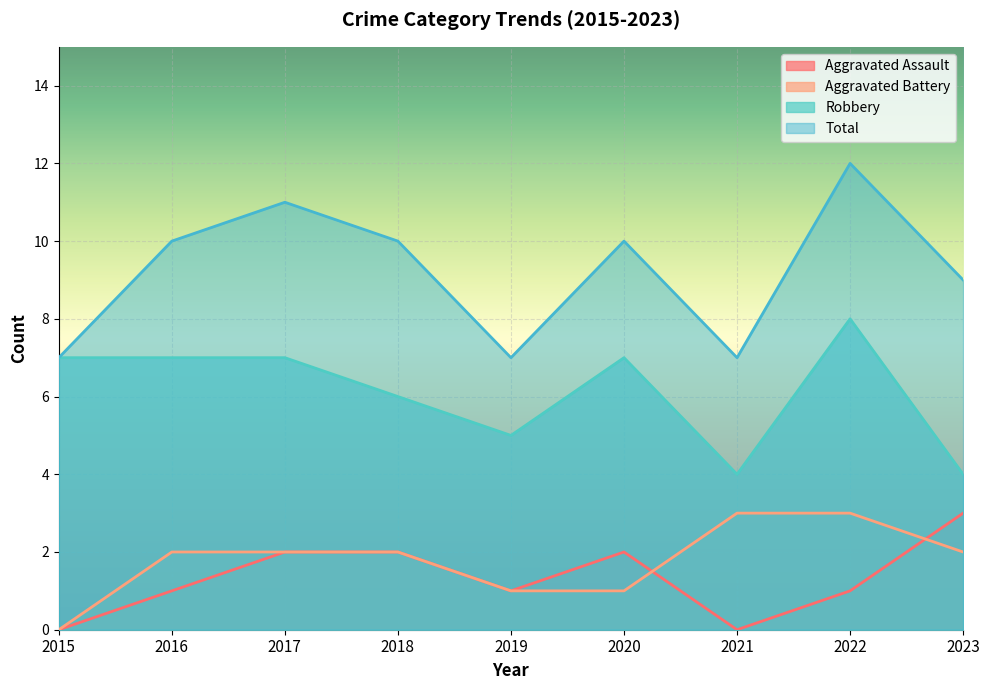

What is the total value across all series at 2015?

14